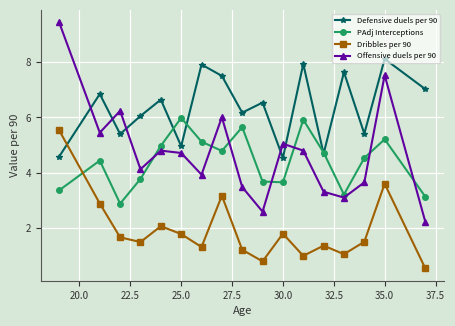

At how many categories does at least one series exceed 3?

17